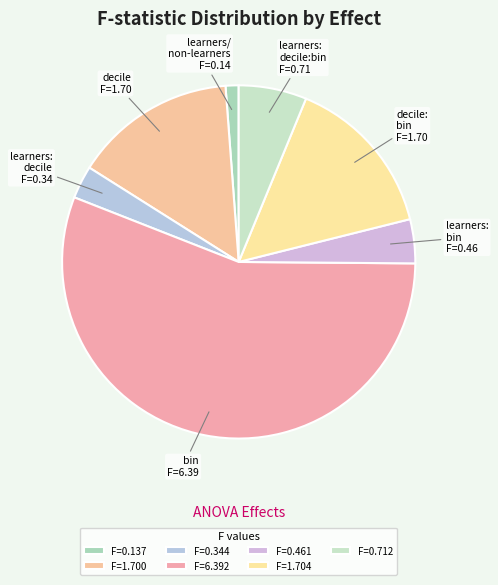

Is there any slice that represents more than half of the pie?

Yes